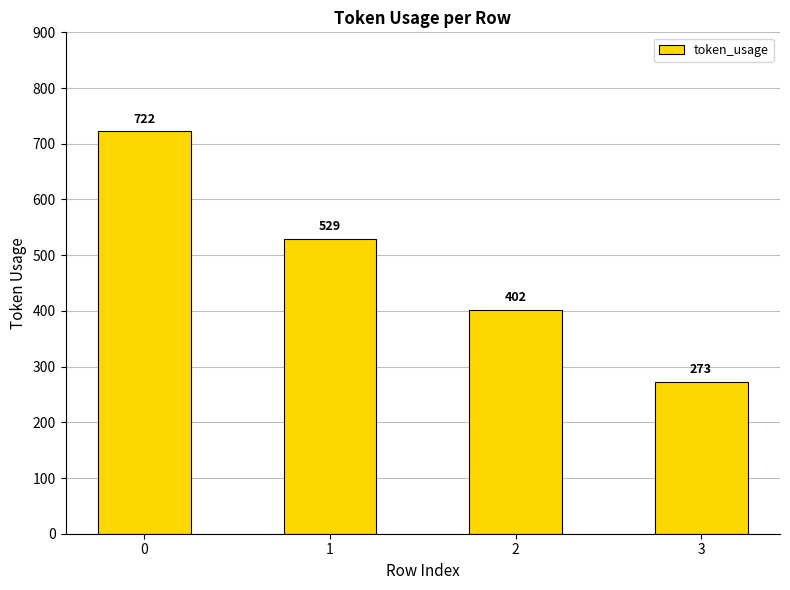

What is the difference between the values at 1 and 0?

193